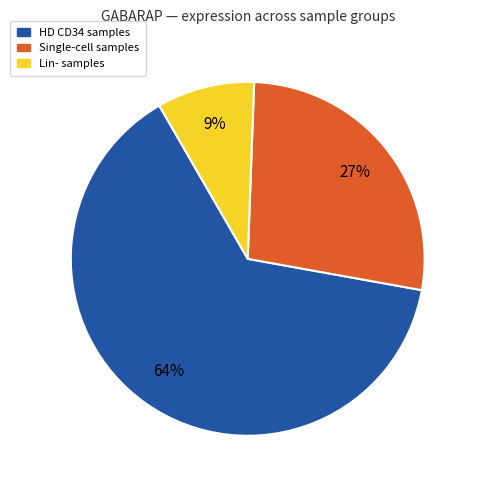

Count the number of slices in the pie.

3